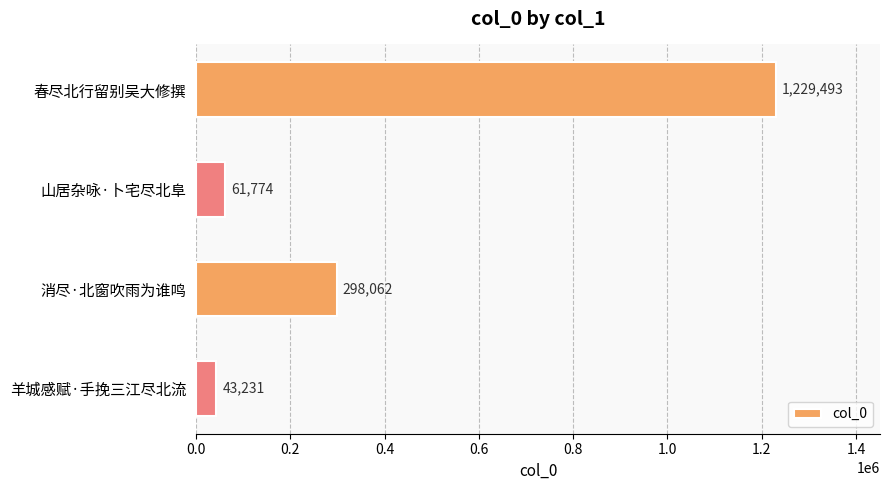

At which label is the value closest to 636362?

消尽·北窗吹雨为谁鸣